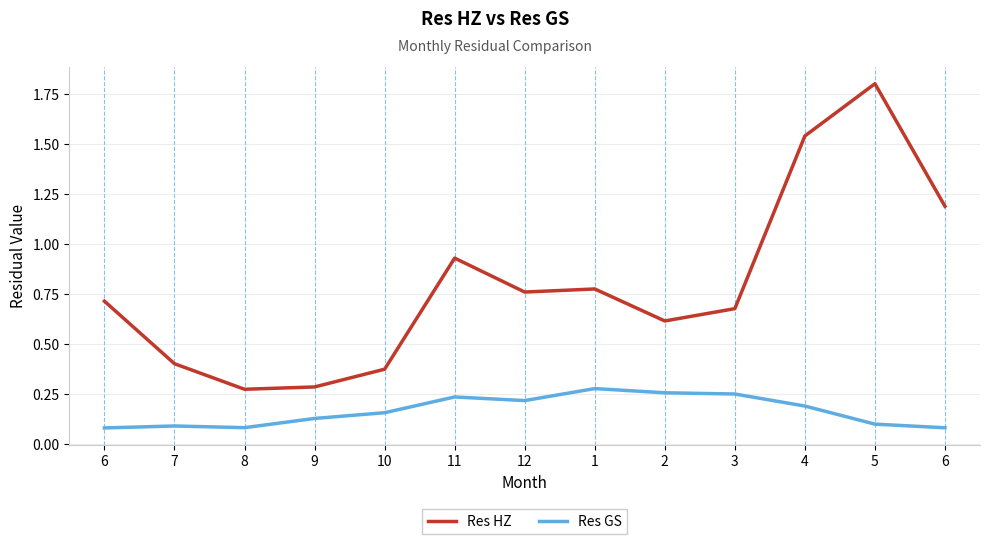

What is the value of the Res HZ point at the 2nd from the left?

0.4